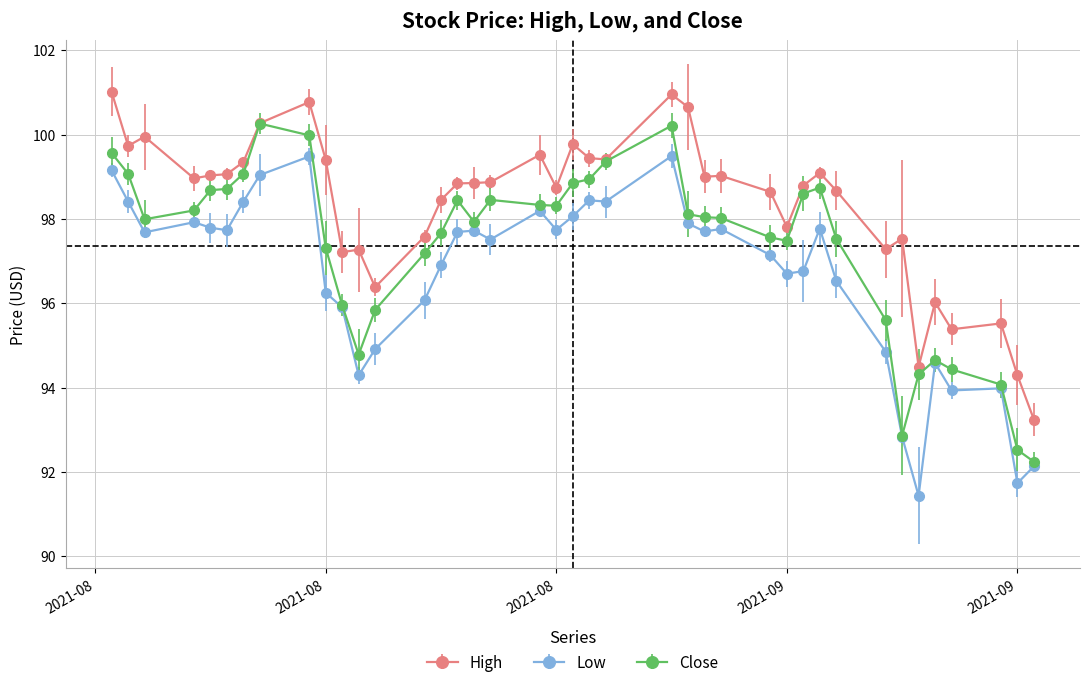

What is the value of the Close point at the 37th from the left?

94.4